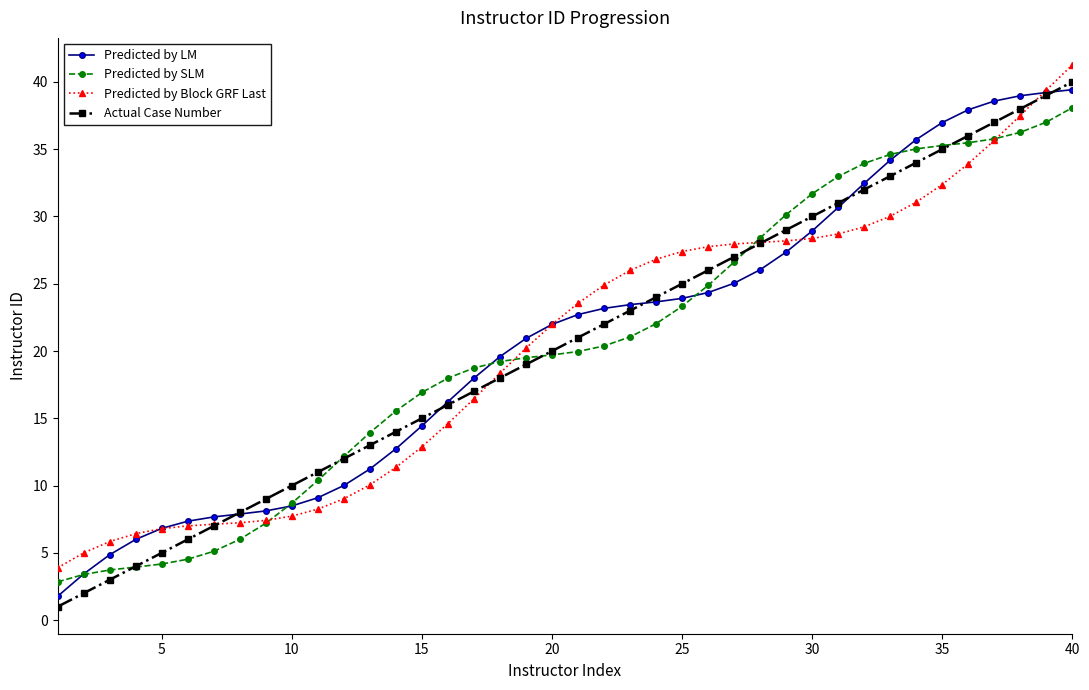

What is the lowest value of the Predicted by Block GRF Last series?

3.9